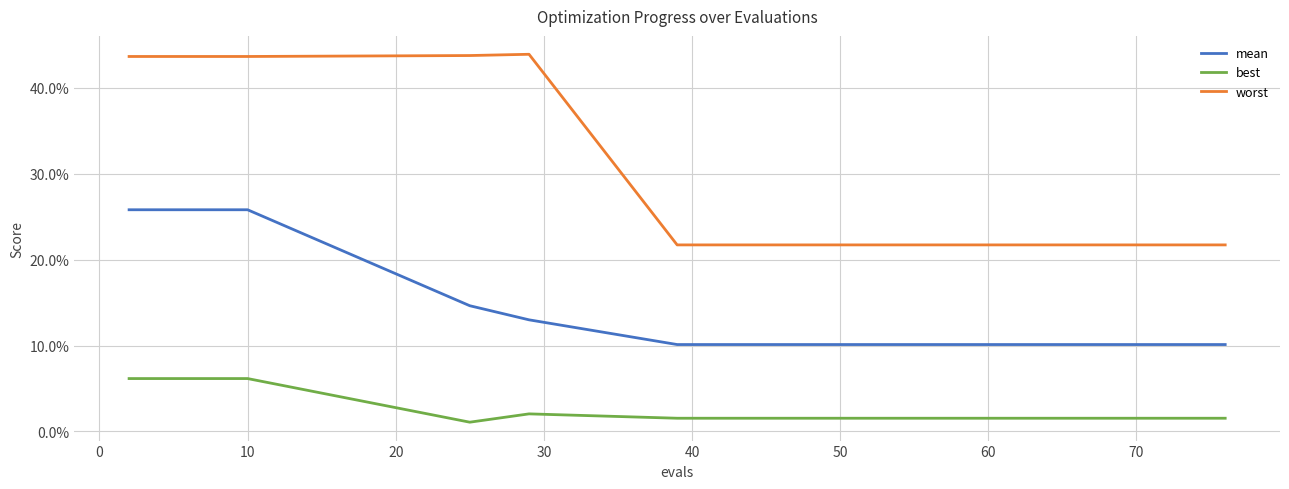

True or false: worst and best intersect in this chart.

False